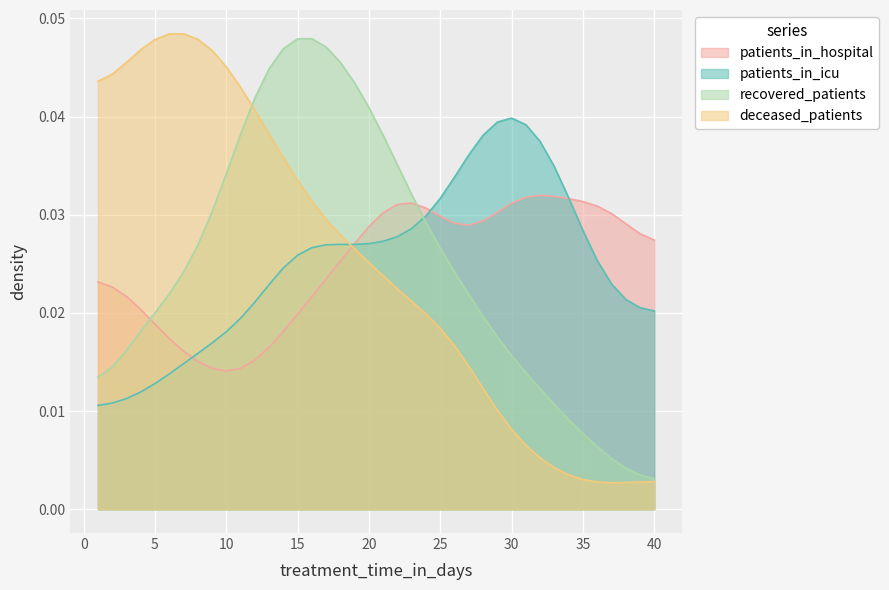

True or false: patients_in_icu and recovered_patients intersect in this chart.

True